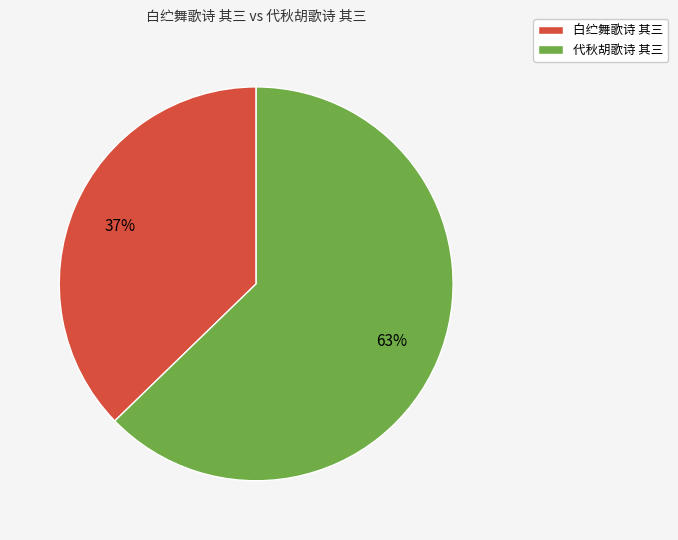

Which category accounts for the majority?

代秋胡歌诗 其三